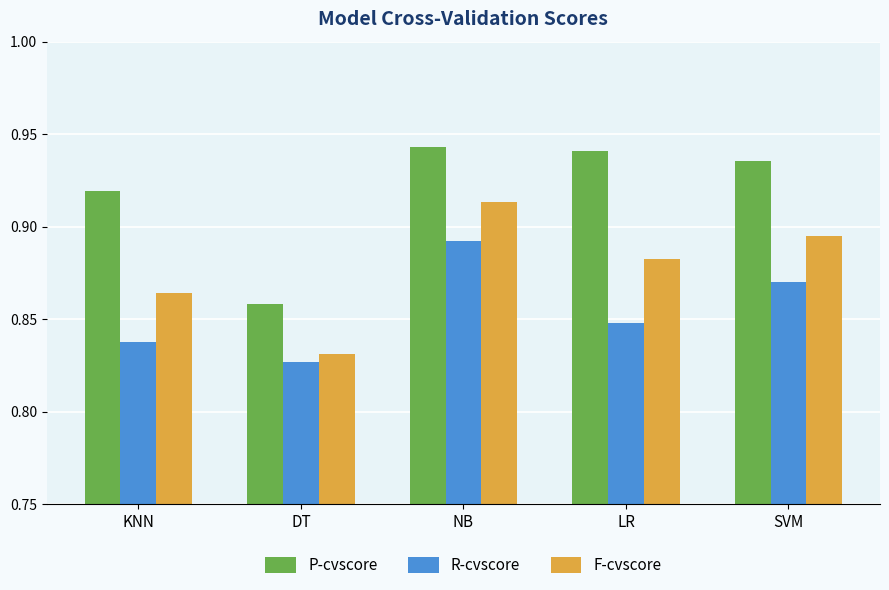

Is it true that F-cvscore equals 1.6 at LR?

False